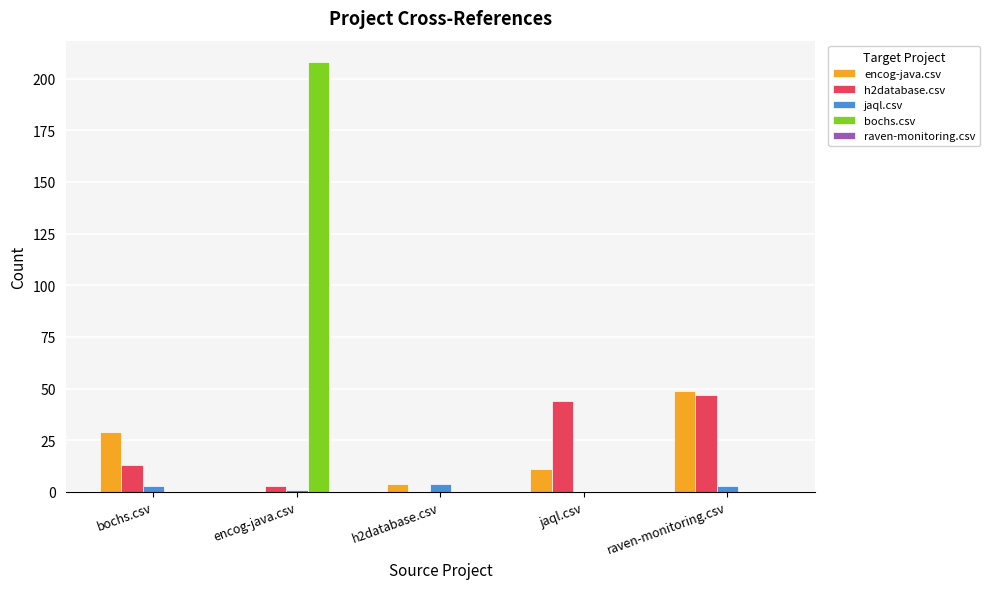

The bochs.csv series shows 208 at encog-java.csv. True or false?

True